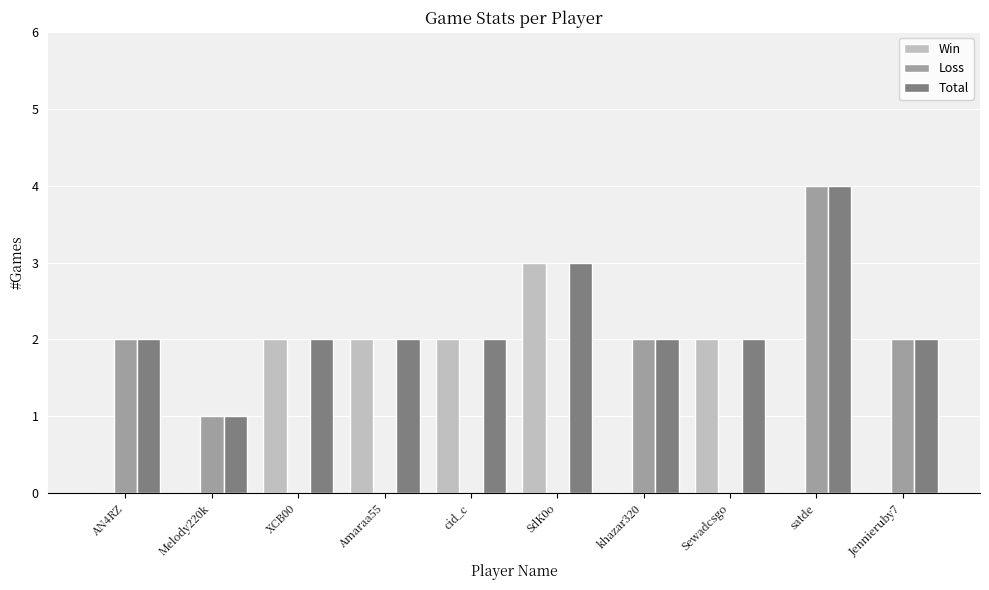

Does the chart contain stacked bars?

No